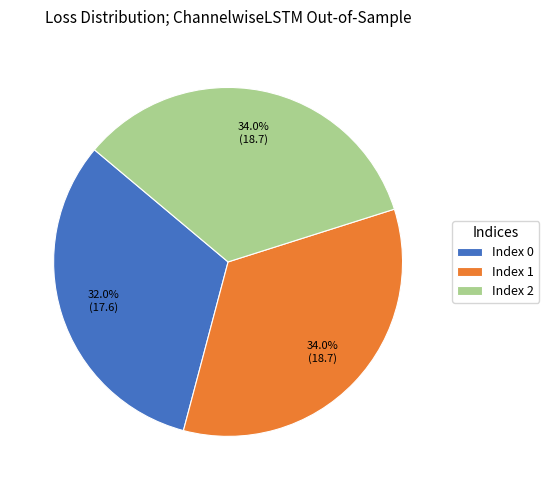

Which has a higher value, Index 0 or Index 1?

Index 1